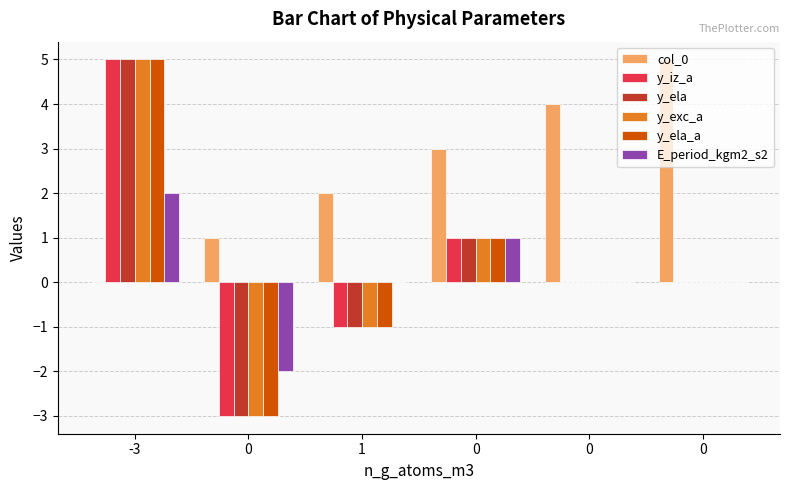

How many series are shown in this chart?

6